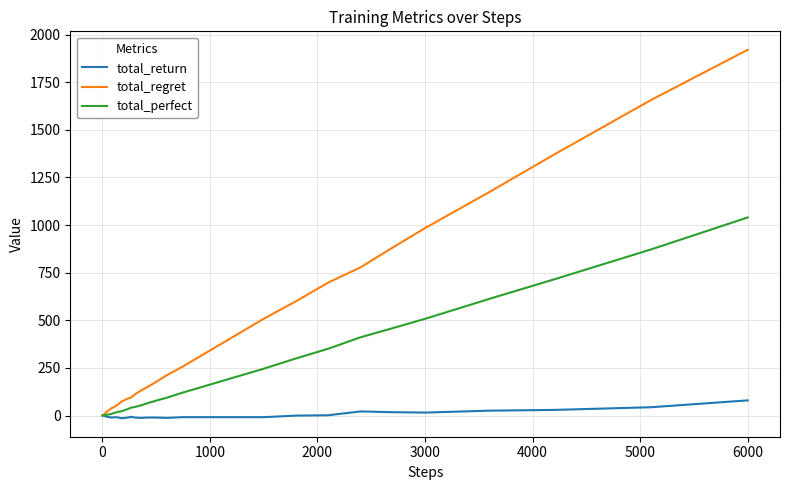

What is the highest value of the total_regret series?

1920